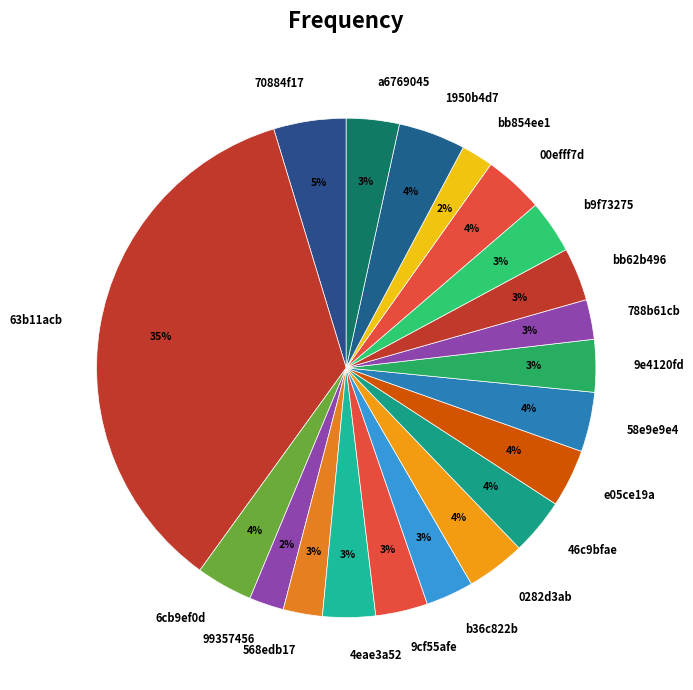

Which category has the biggest portion of the pie?

63b11acb